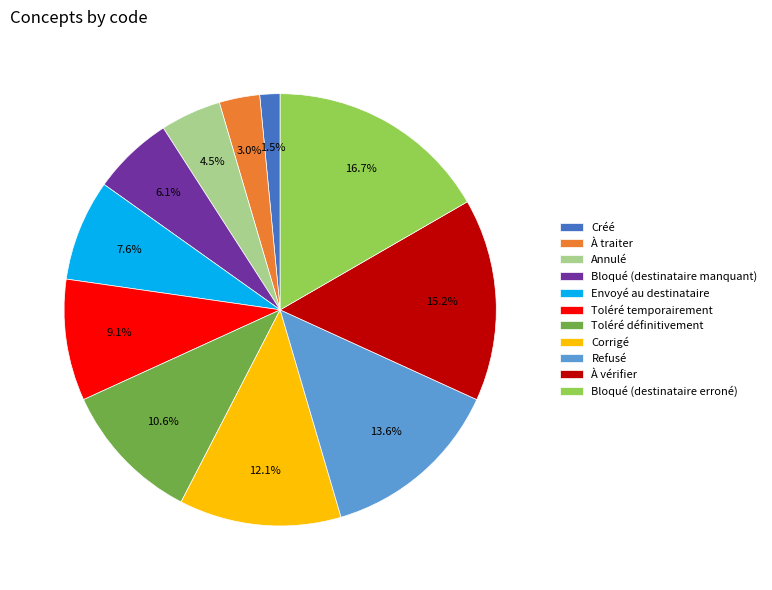

To the nearest percent, what portion does Bloqué (destinataire erroné) represent?

17%